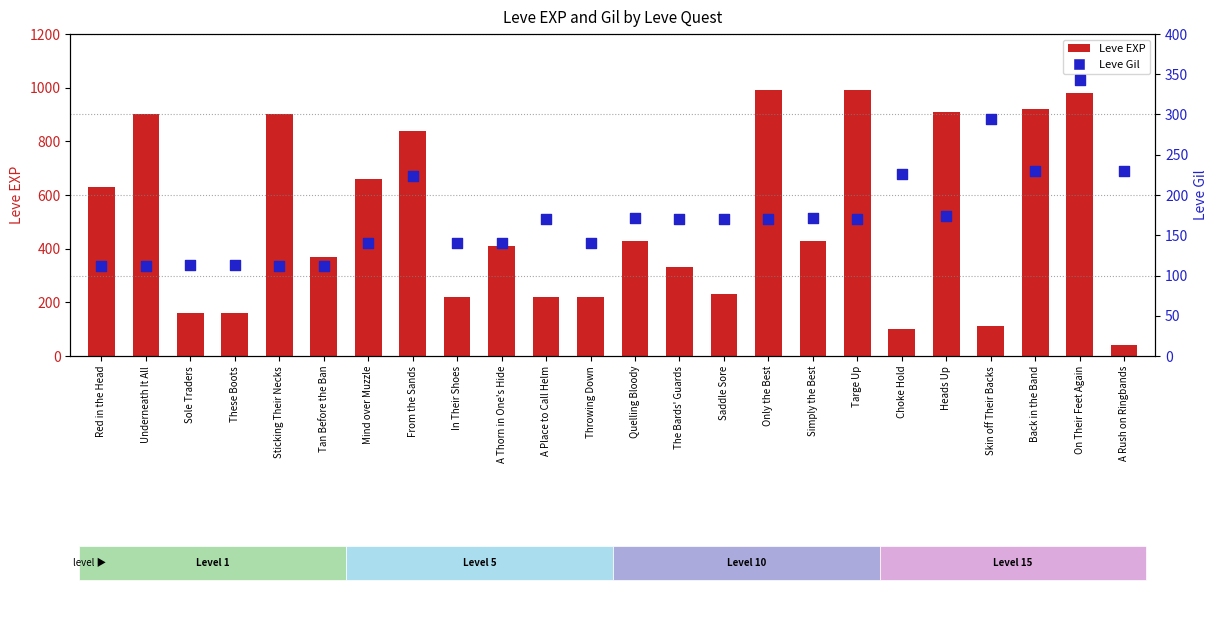

What is the total value across all series at Sole Traders?

273